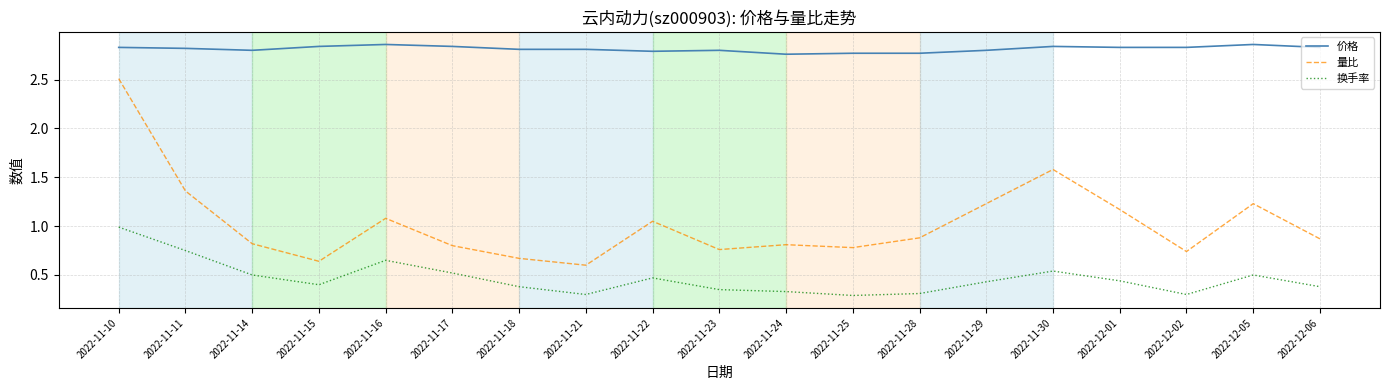

What is the total value across all series at 2022-11-14?

4.1